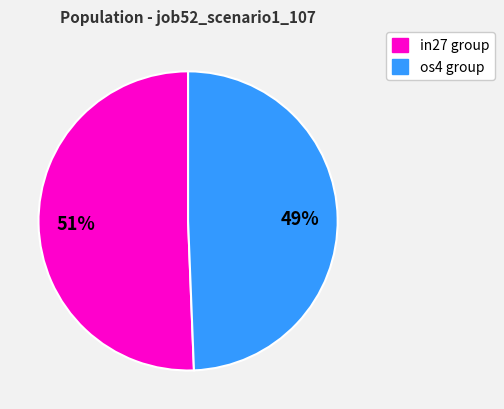

Is there a majority slice in this chart?

Yes